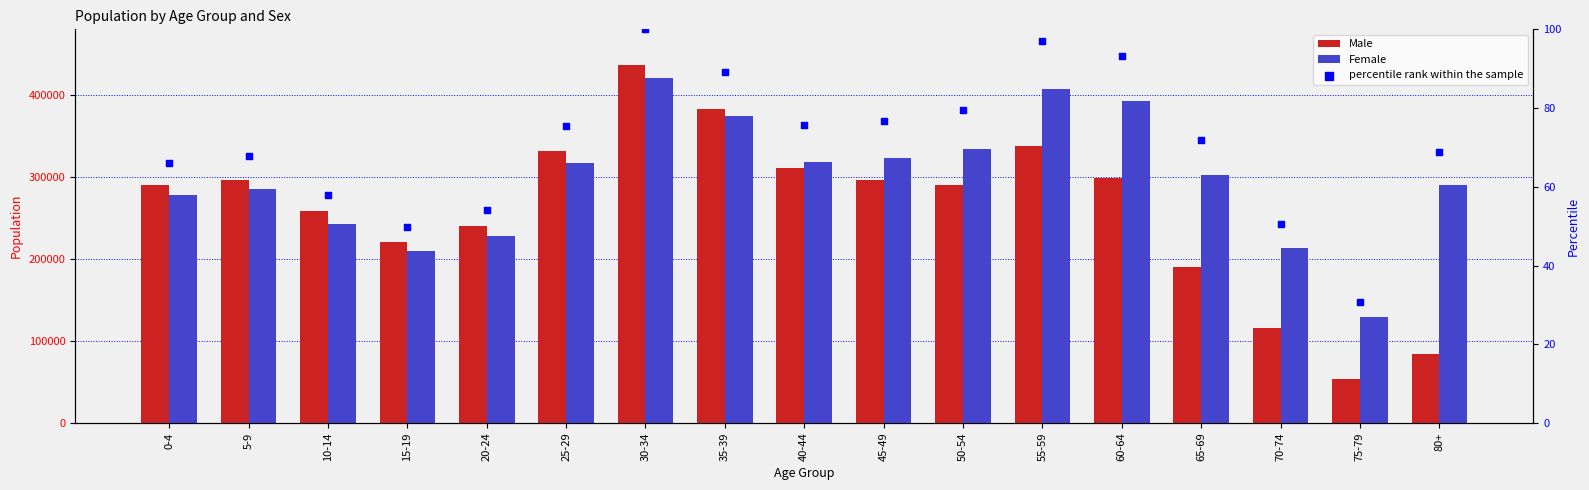

Which series has the largest total across all categories?

Female